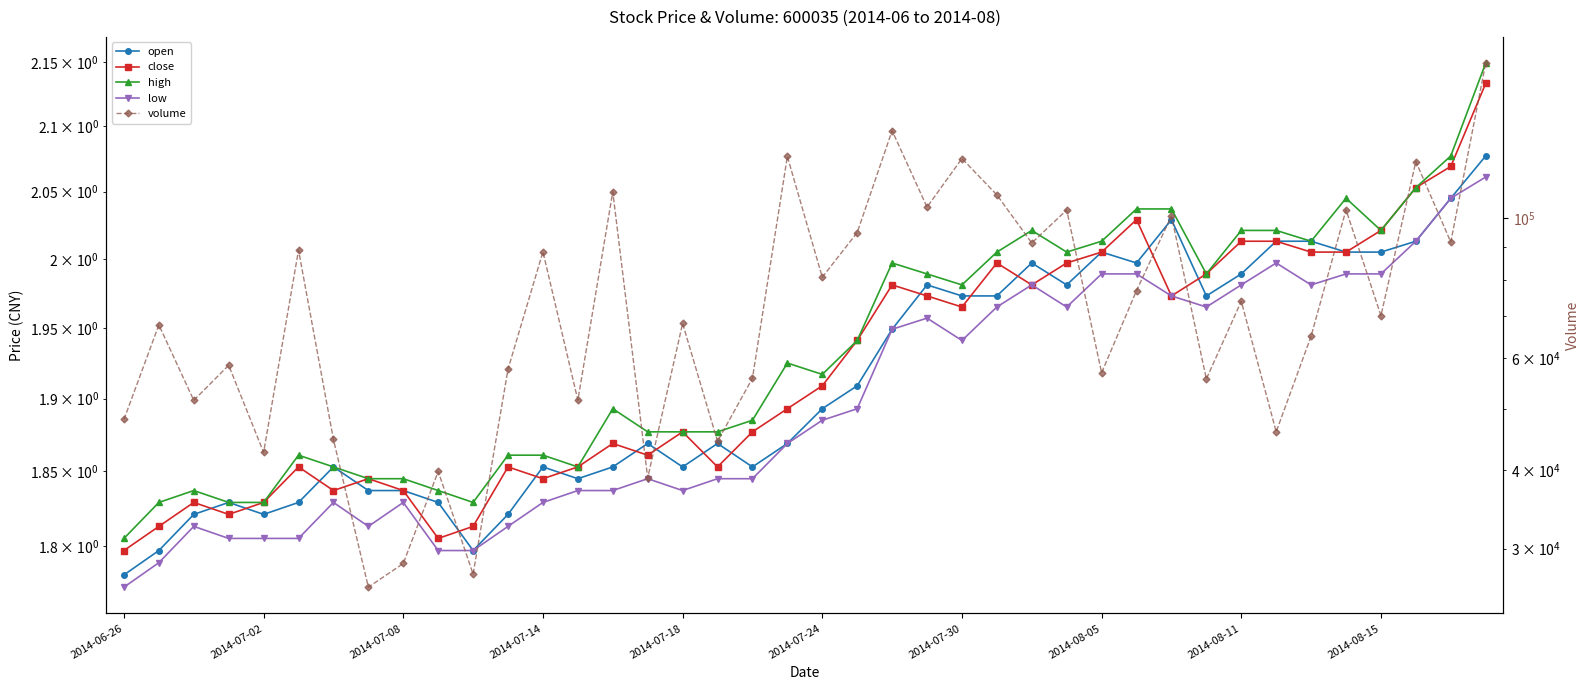

What is the maximum value shown in the chart?

176062.0